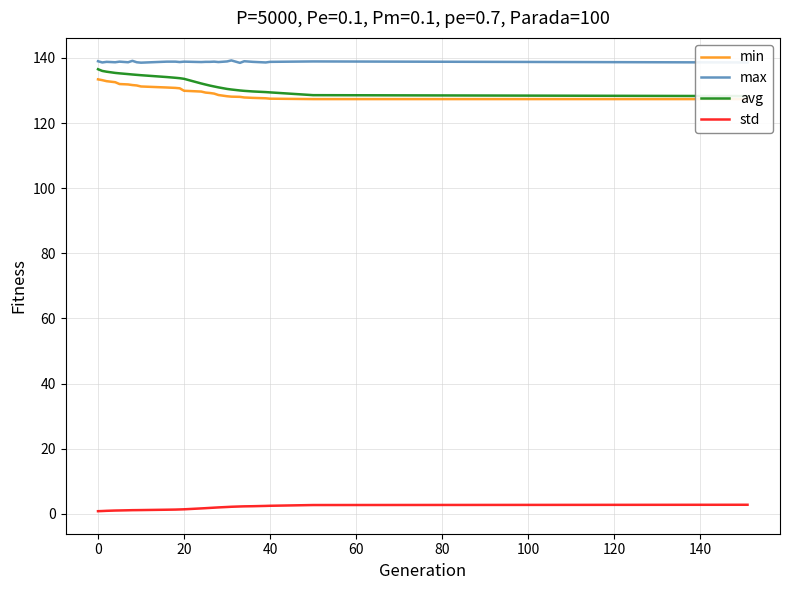

Is this an area chart (filled region under the line)?

No